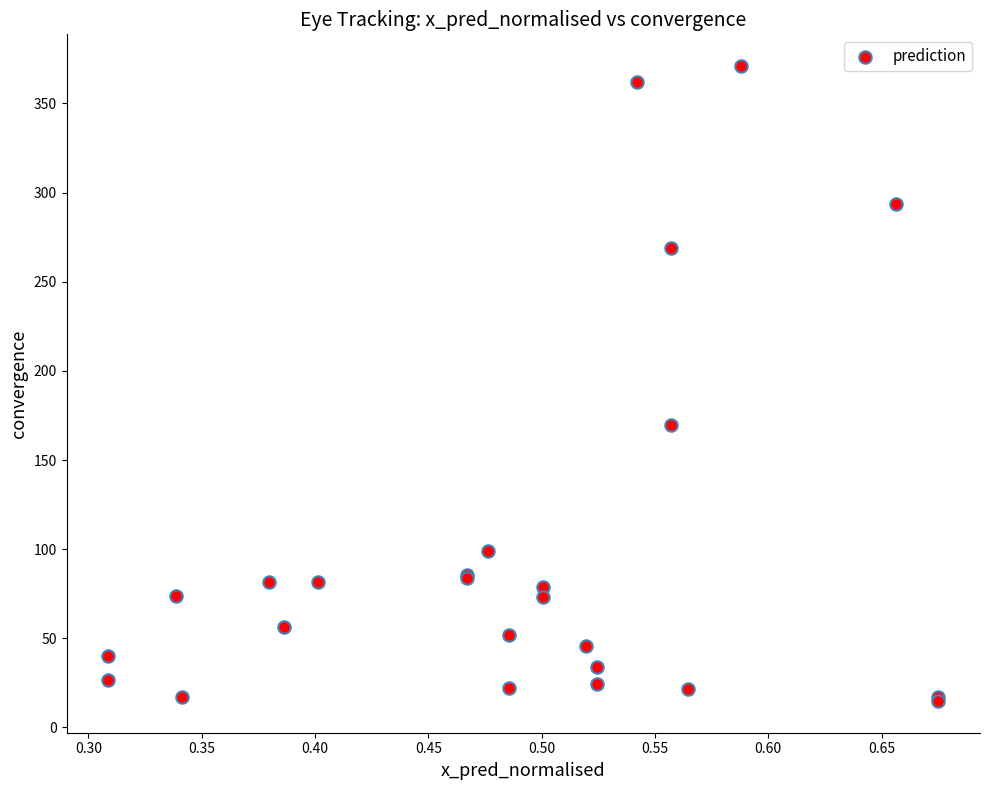

What Y value in the scatter plot is closest to 192?

169.9